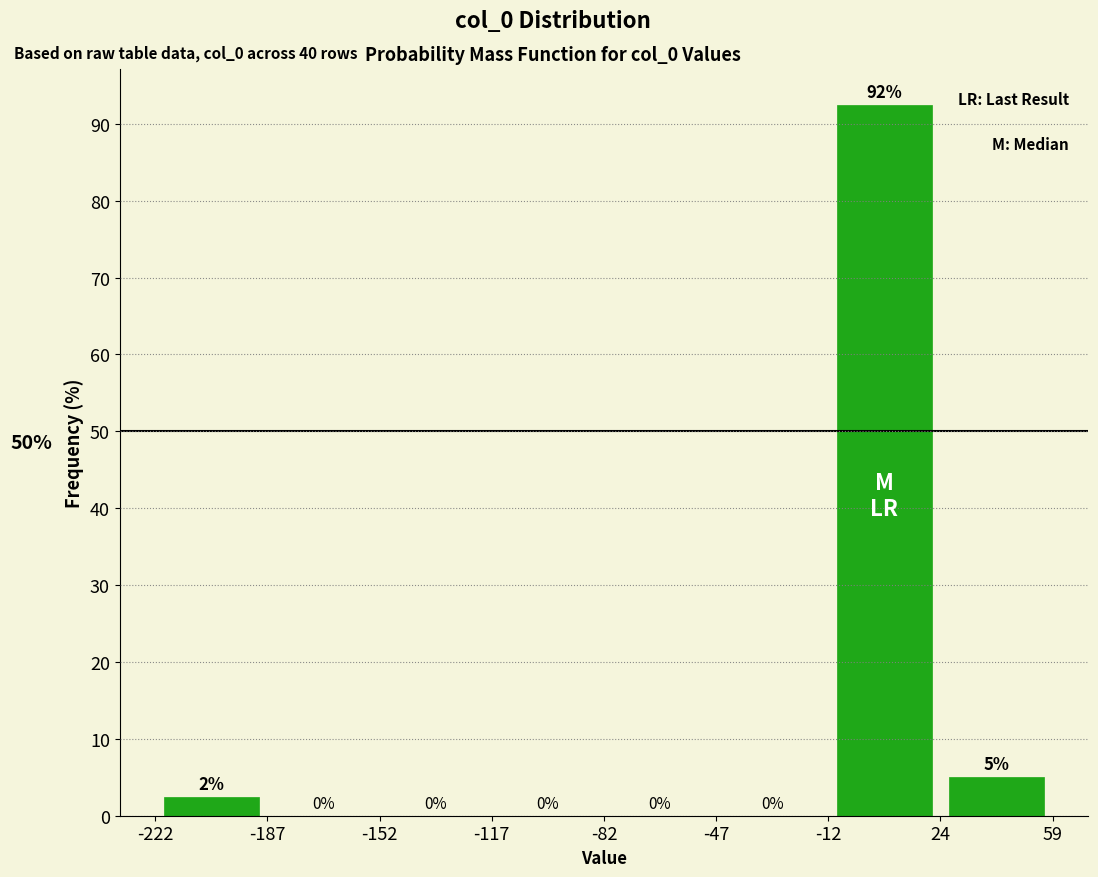

Which range on the x-axis has the tallest bar?

-12 to 24